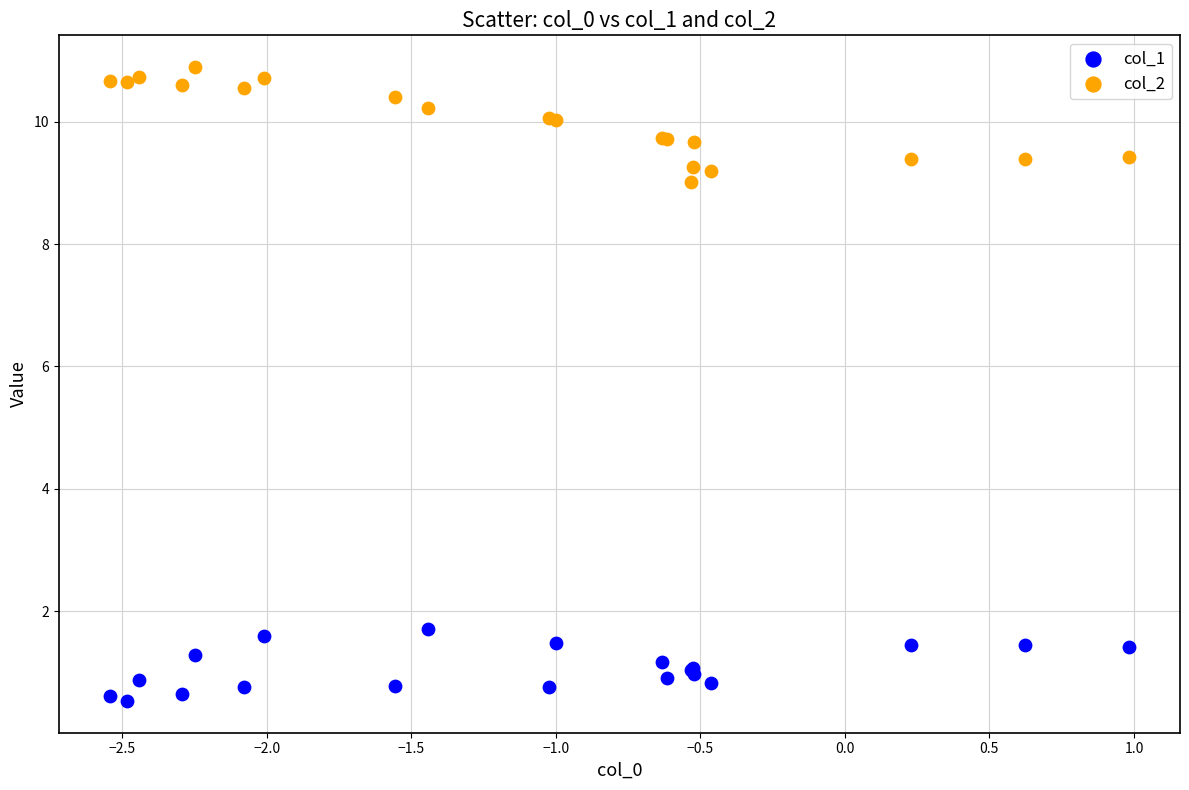

Which series contains the lowest Y value?

col_1